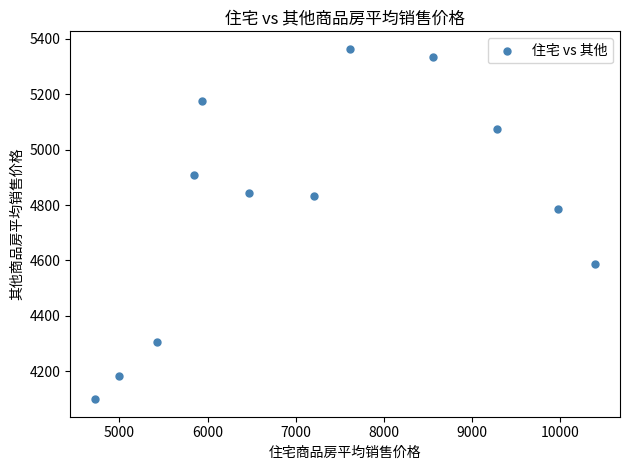

What Y value in the scatter plot is closest to 4731?

4787.0